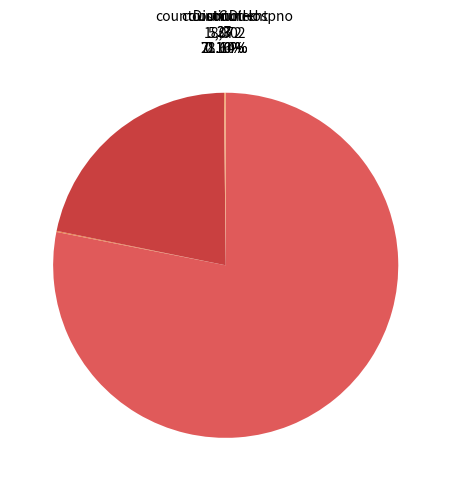

Is countCurrent the majority of the pie?

No